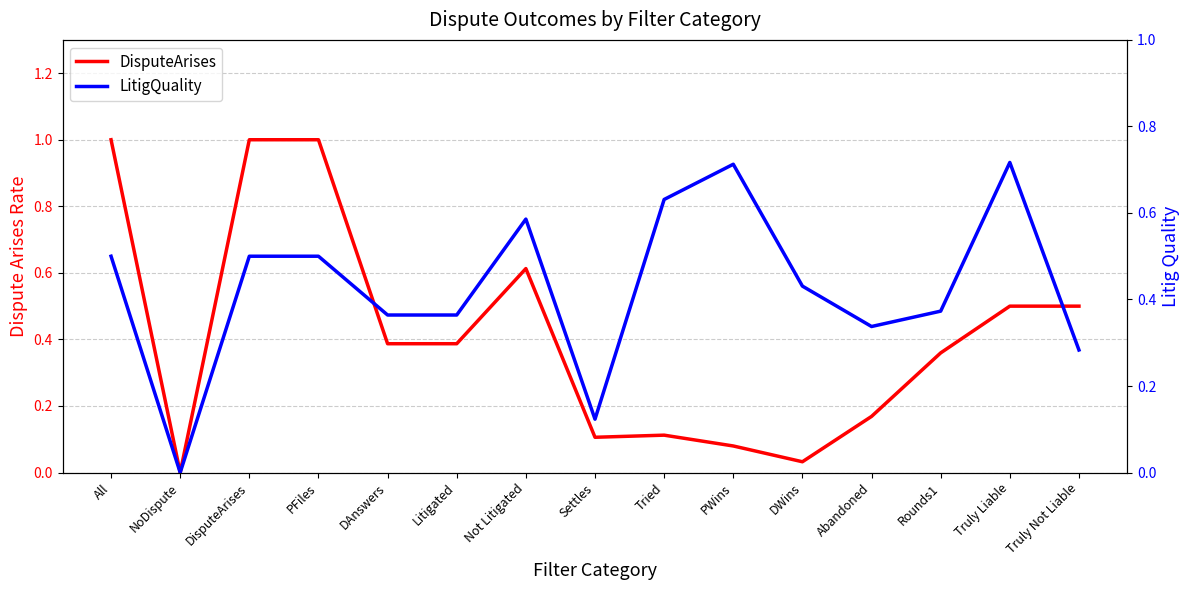

Does the chart have visible grid lines?

Yes